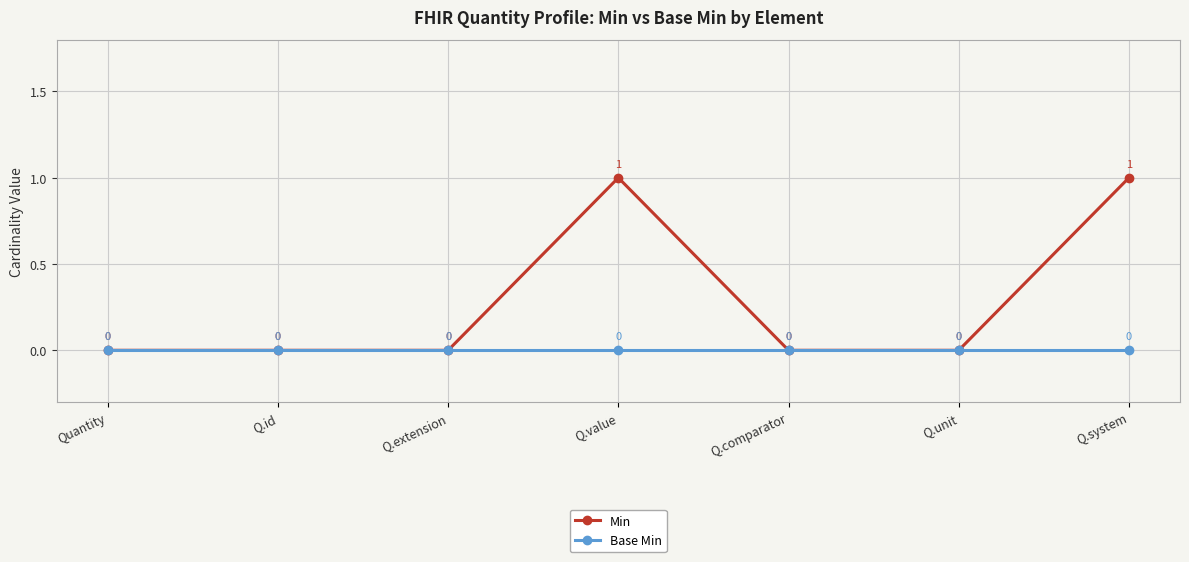

What is the label of the 6th point from the left?

Q.unit